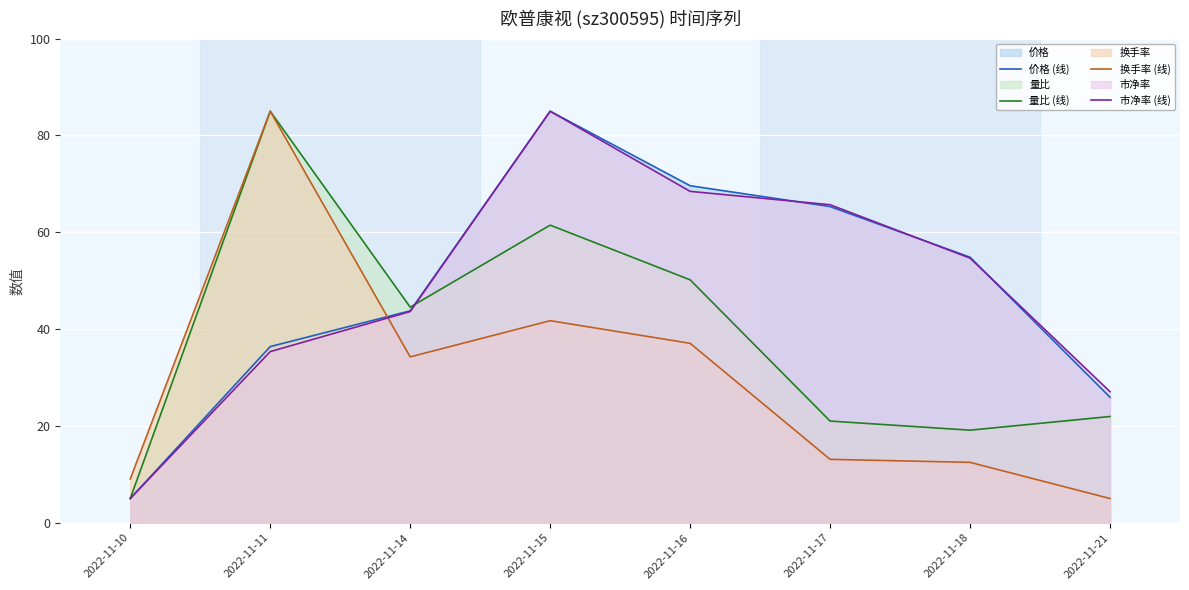

Is it true that 量比 (线) equals 21.9 at 2022-11-21?

True